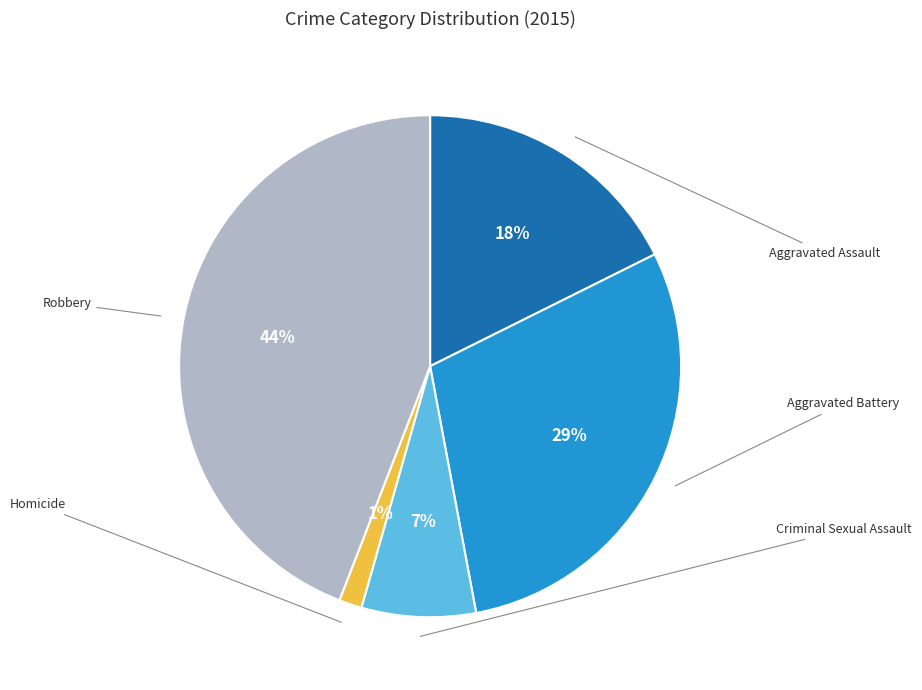

Does Aggravated Battery represent more than half of the total?

No